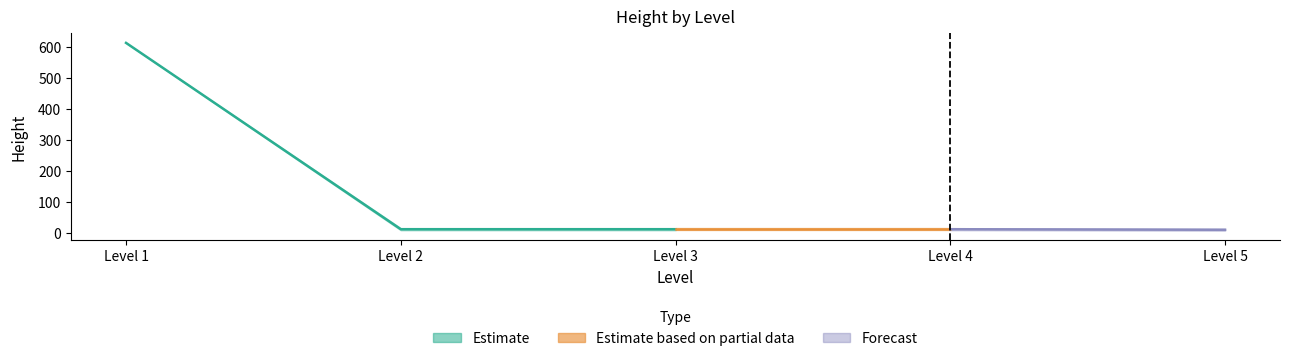

How many series are shown in this chart?

3